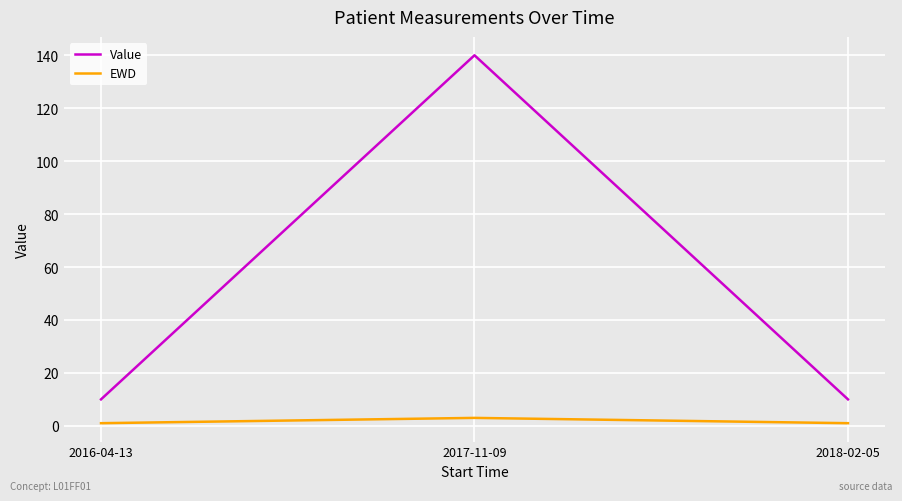

What is the average value of the EWD series?

2